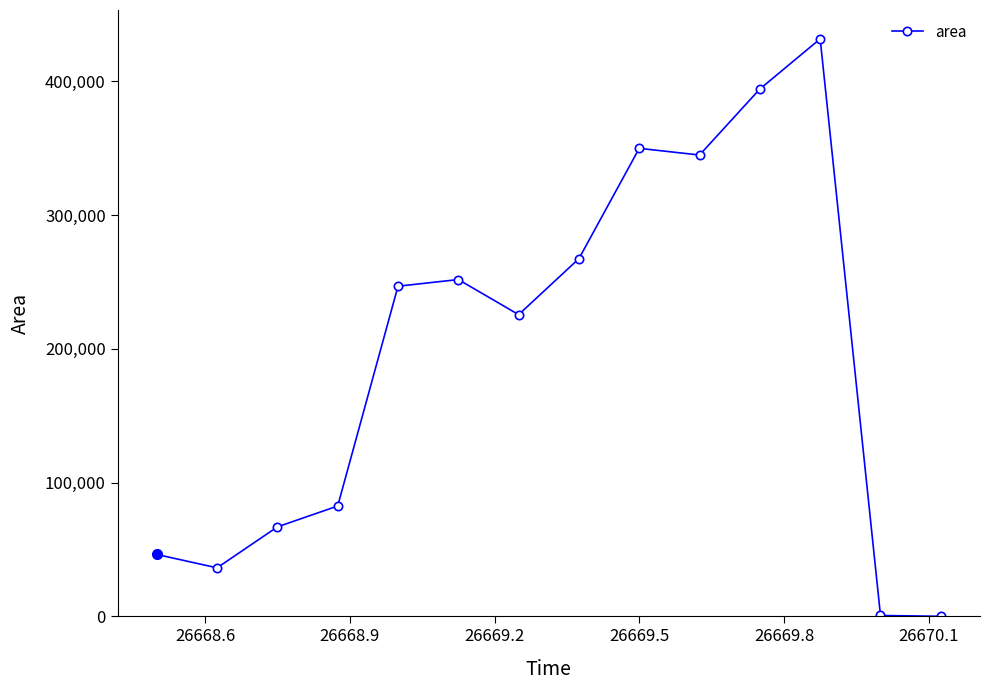

True or false: there are more than 0 points higher than both neighbors.

True